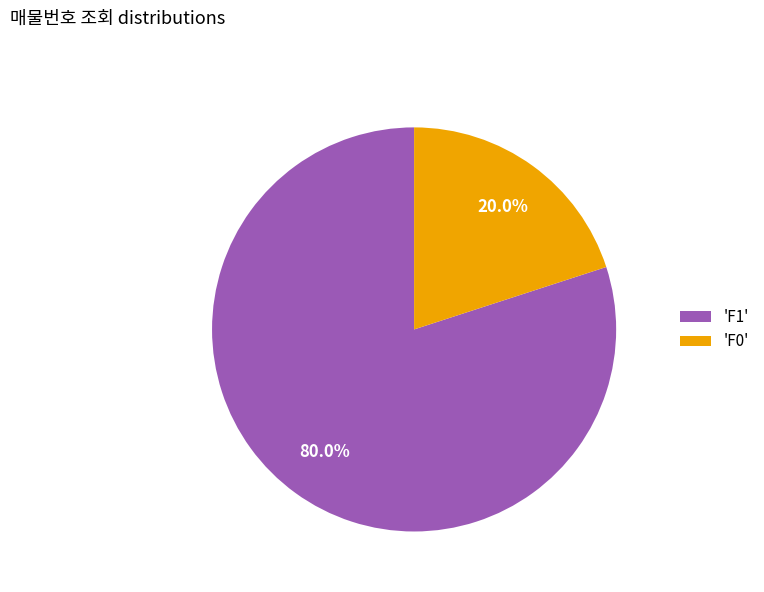

To the nearest percent, what is the average slice percentage?

50%